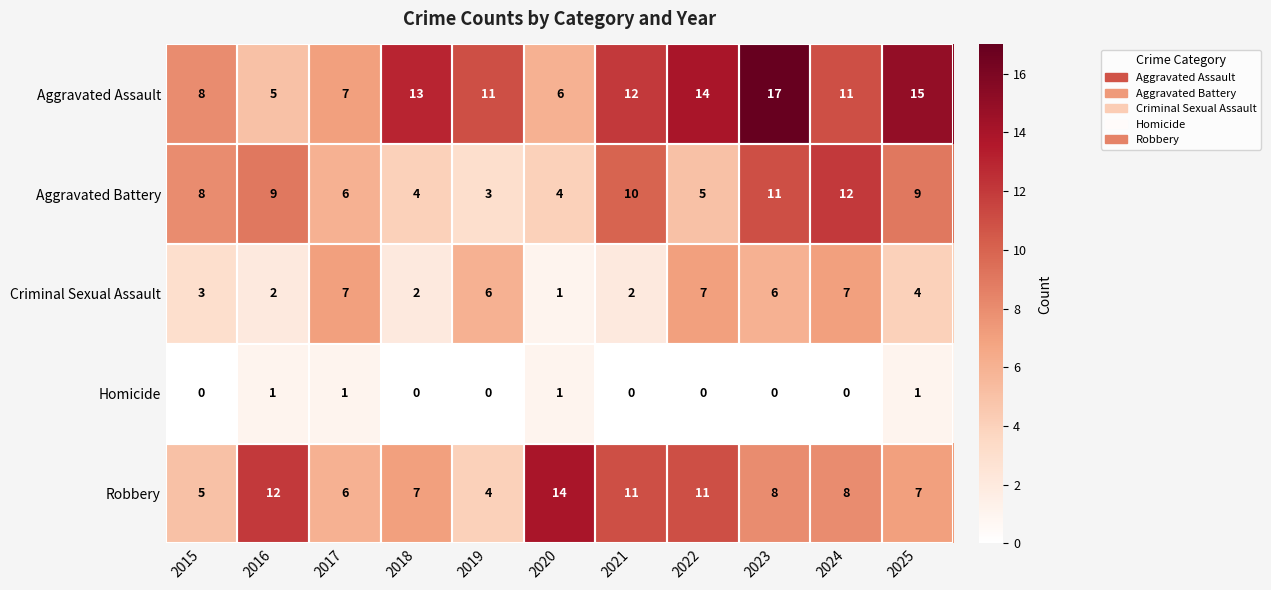

Is it true that Criminal Sexual Assault equals 3 at 2024?

False